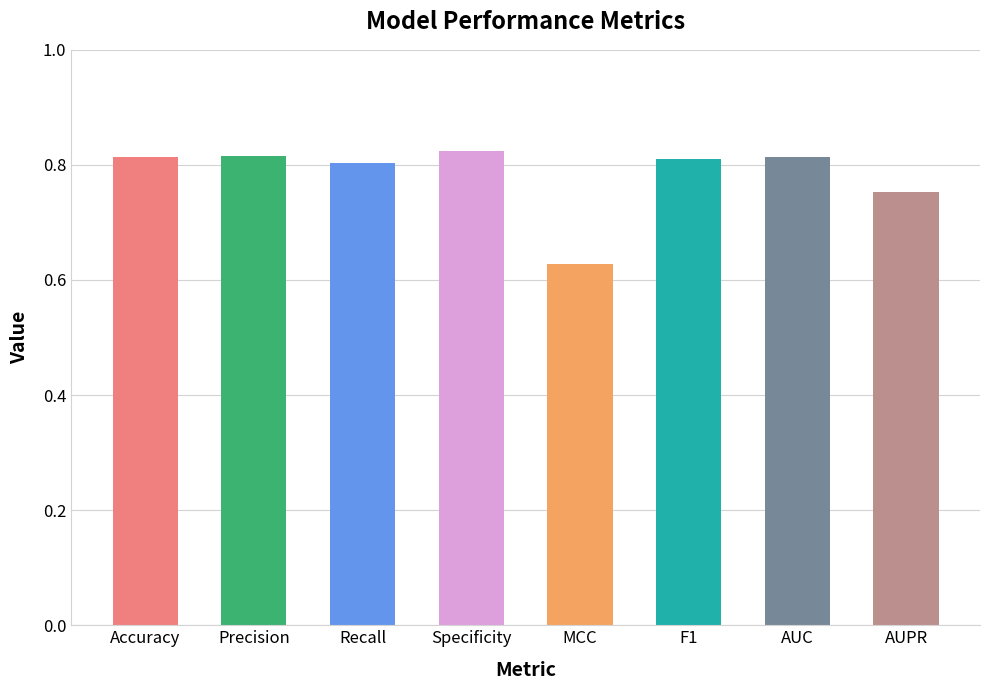

Reading left to right, list all the values displayed in this chart.

0.8	0.8	0.8	0.8	0.6	0.8	0.8	0.8